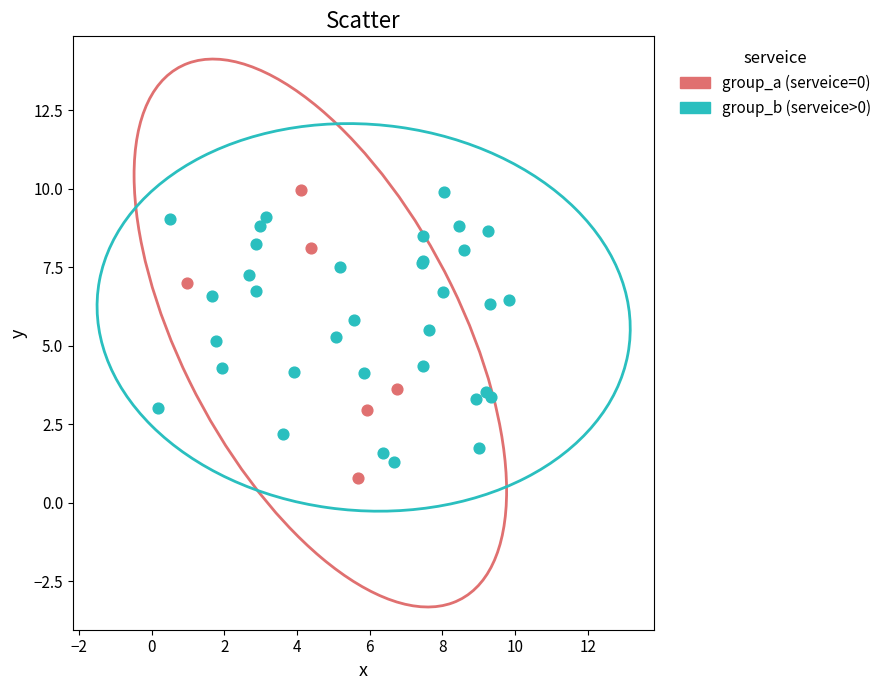

What are all the series names shown in the legend?

group_a (serveice=0), group_b (serveice>0)